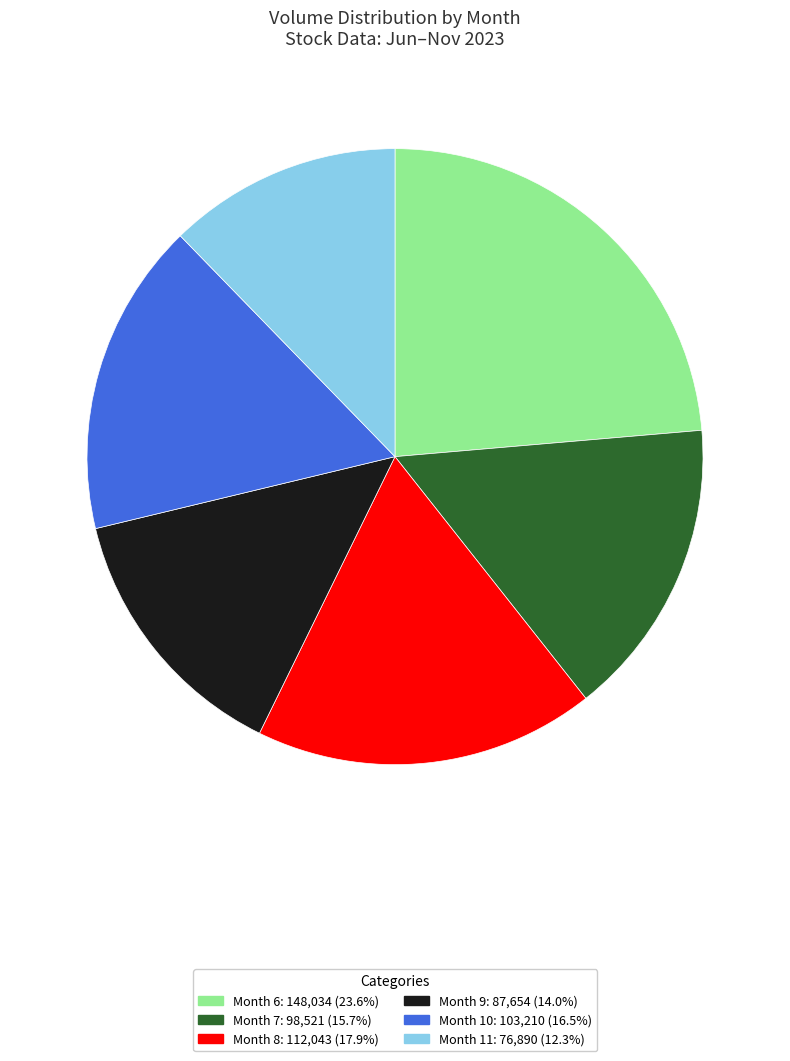

Is there any slice that represents more than half of the pie?

No